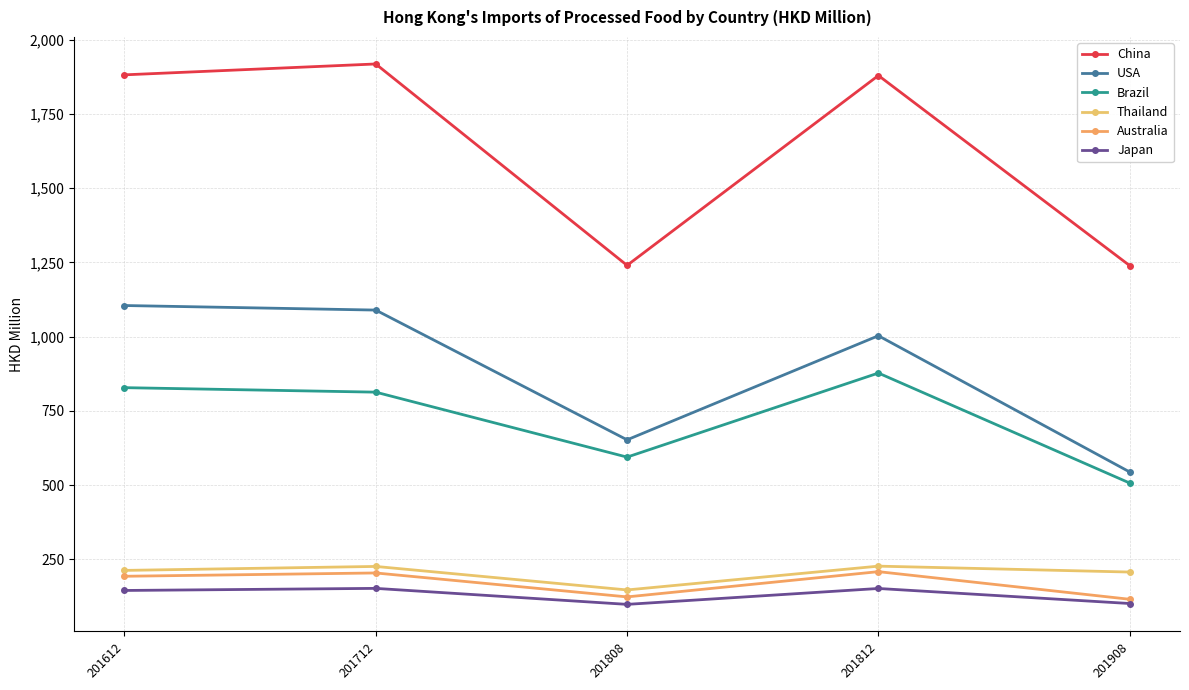

Is it true that USA equals 1089.6 at 201712?

True